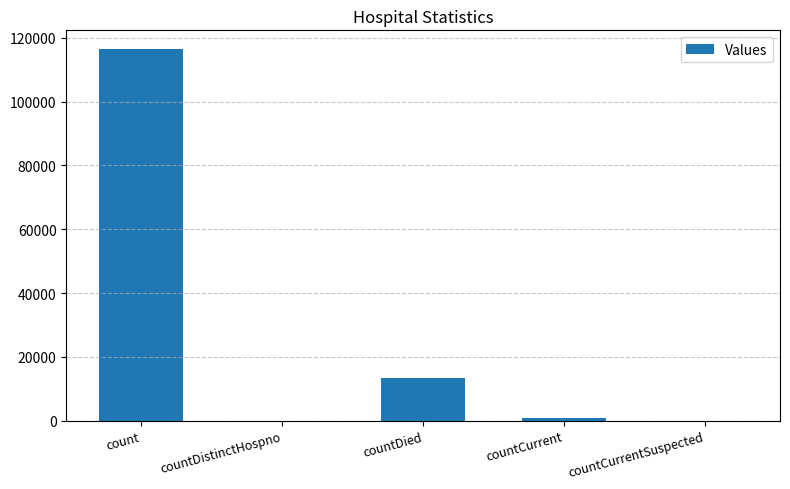

What is the maximum value shown in the chart?

116522